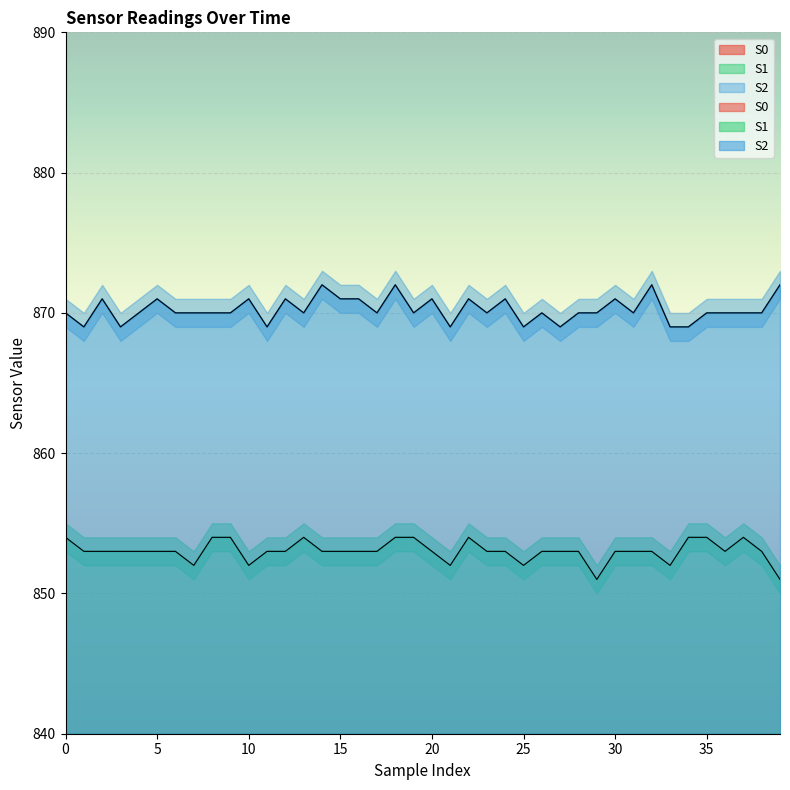

At 30, list the series in order from largest to smallest.

S2, S1, S0